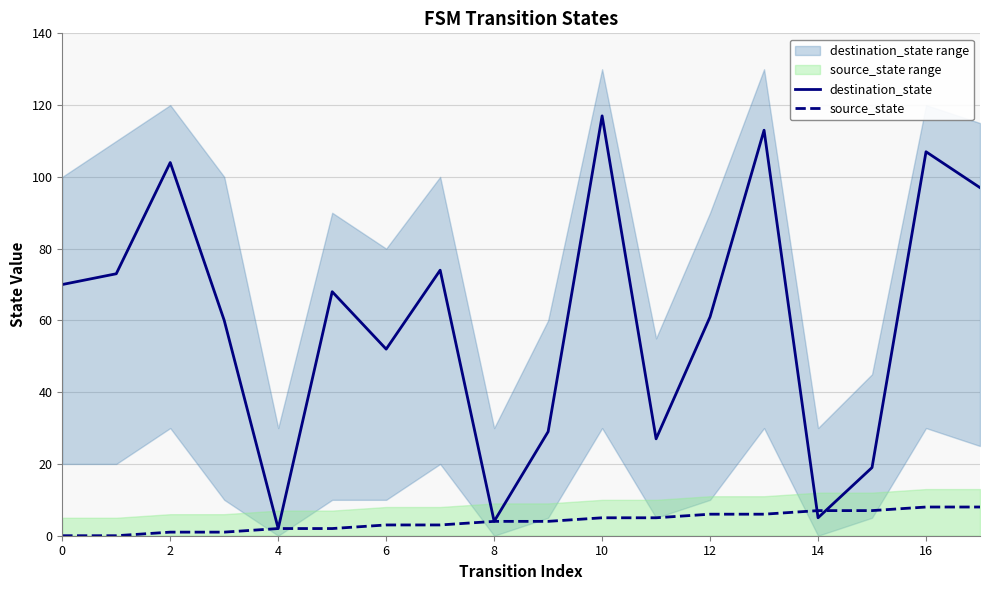

True or false: source_state has more than 0 interior local peaks.

False